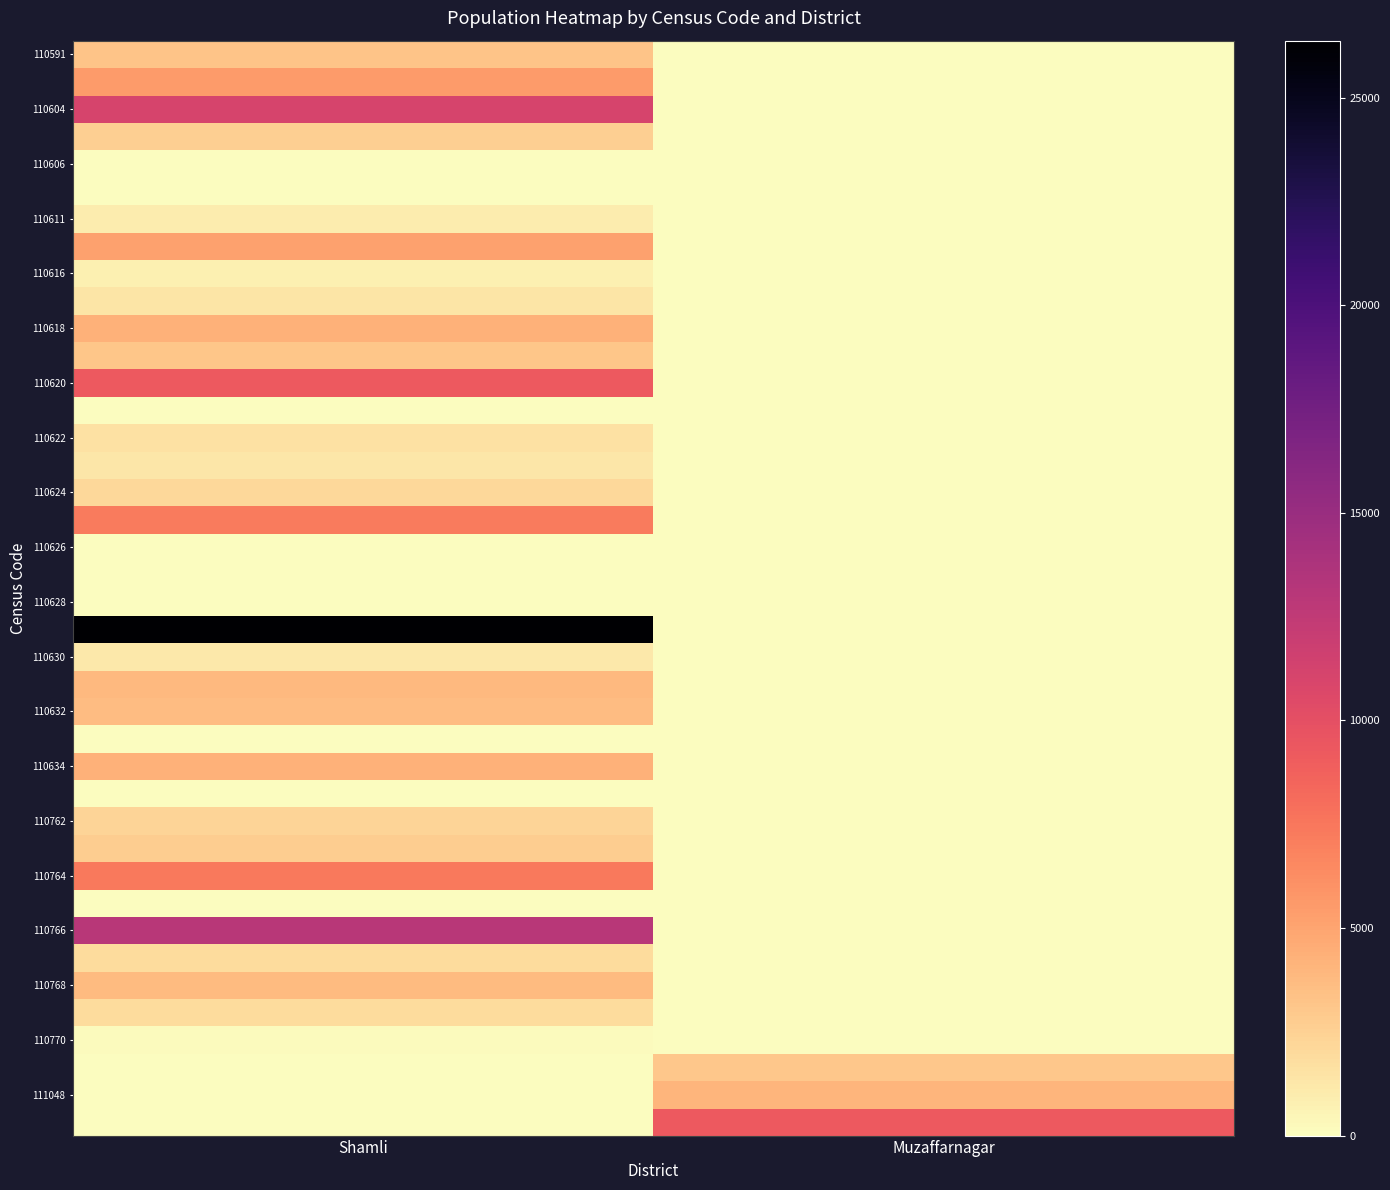

Between Shamli and Muzaffarnagar, which is larger?

Shamli